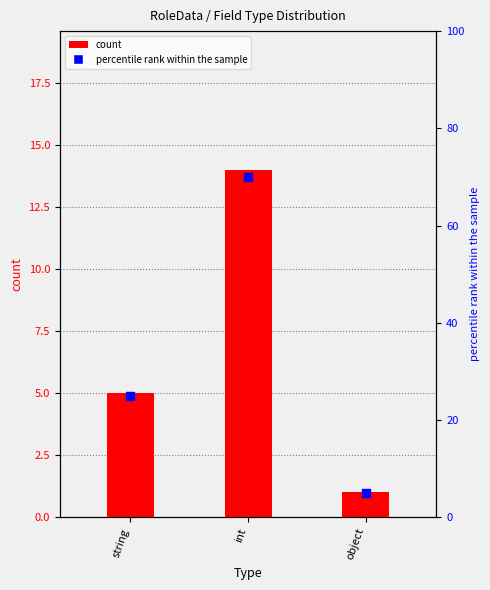

What is the total value across all series at string?

30